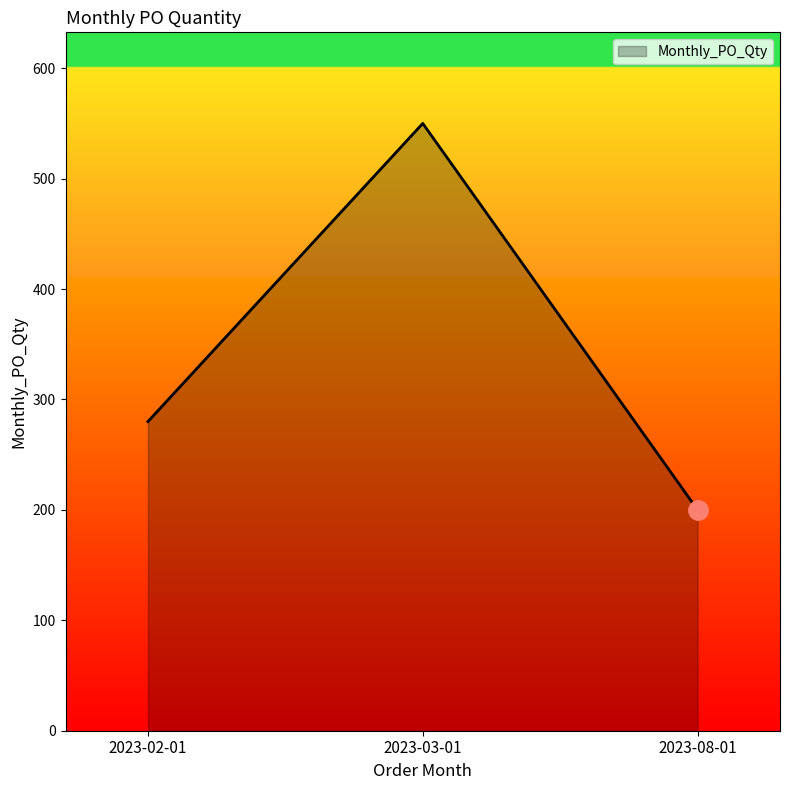

Where is the data nearest to the value 375?

2023-02-01